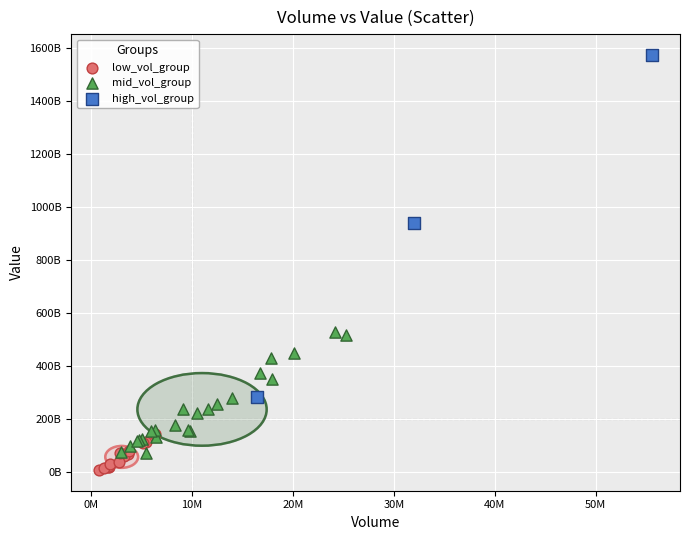

Which series reaches the minimum Y coordinate?

low_vol_group